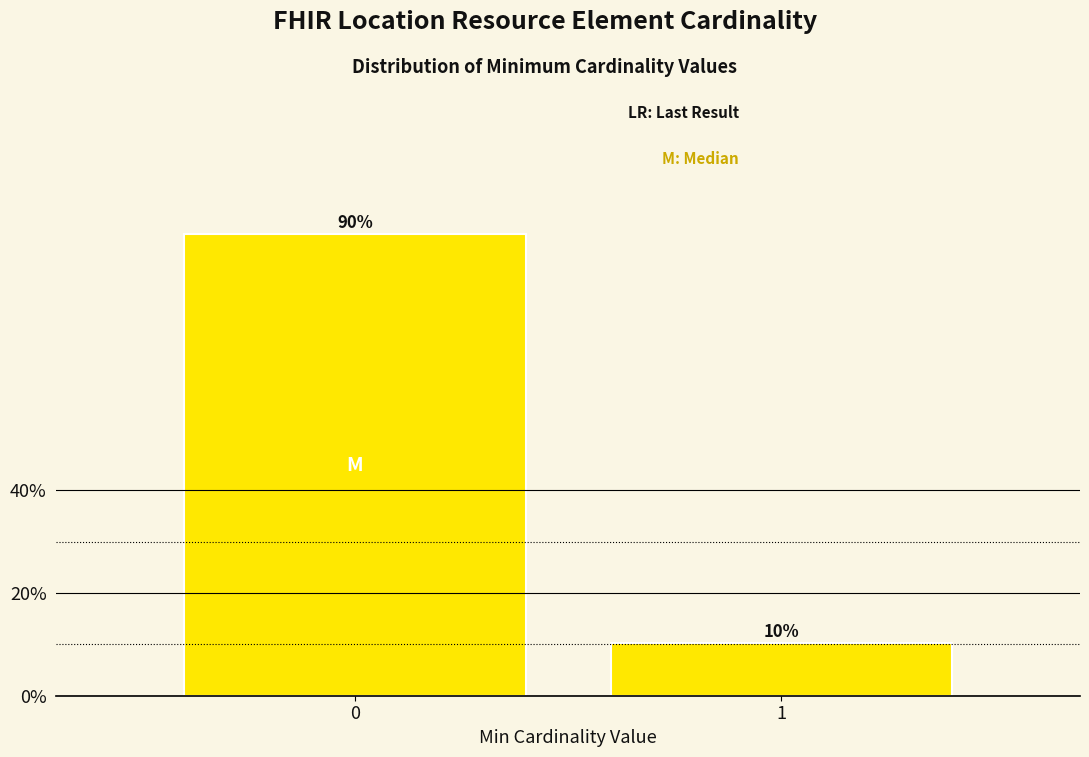

Does the chart contain any negative values?

No